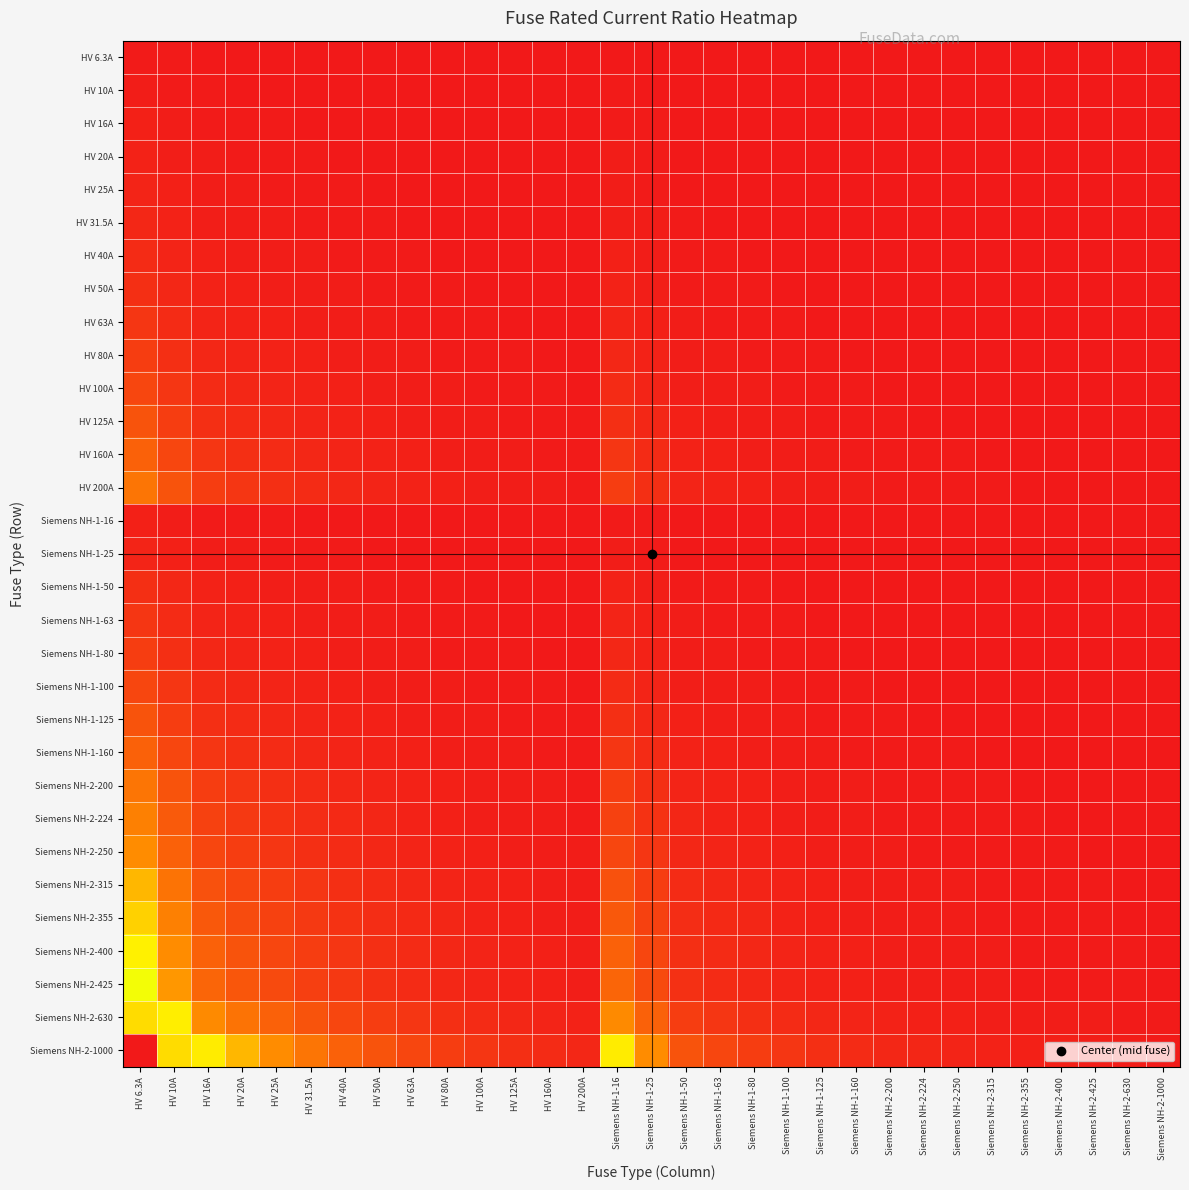

Reading right to left, transcribe all the data shown in this chart.

HV 6.3A: Siemens NH-2-1000=0.0	Siemens NH-2-630=0.0	Siemens NH-2-425=0.0	Siemens NH-2-400=0.0	Siemens NH-2-355=0.0	Siemens NH-2-315=0.0	Siemens NH-2-250=0.0	Siemens NH-2-224=0.0	Siemens NH-2-200=0.0	Siemens NH-1-160=0.0	Siemens NH-1-125=0.1	Siemens NH-1-100=0.1	Siemens NH-1-80=0.1	Siemens NH-1-63=0.1	Siemens NH-1-50=0.1	Siemens NH-1-25=0.3	Siemens NH-1-16=0.4	HV 200A=0.0	HV 160A=0.0	HV 125A=0.1	HV 100A=0.1	HV 80A=0.1	HV 63A=0.1	HV 50A=0.1	HV 40A=0.2	HV 31.5A=0.2	HV 25A=0.3	HV 20A=0.3	HV 16A=0.4	HV 10A=0.6	HV 6.3A=1.0
HV 10A: Siemens NH-2-1000=0.0	Siemens NH-2-630=0.0	Siemens NH-2-425=0.0	Siemens NH-2-400=0.0	Siemens NH-2-355=0.0	Siemens NH-2-315=0.0	Siemens NH-2-250=0.0	Siemens NH-2-224=0.0	Siemens NH-2-200=0.1	Siemens NH-1-160=0.1	Siemens NH-1-125=0.1	Siemens NH-1-100=0.1	Siemens NH-1-80=0.1	Siemens NH-1-63=0.2	Siemens NH-1-50=0.2	Siemens NH-1-25=0.4	Siemens NH-1-16=0.6	HV 200A=0.1	HV 160A=0.1	HV 125A=0.1	HV 100A=0.1	HV 80A=0.1	HV 63A=0.2	HV 50A=0.2	HV 40A=0.2	HV 31.5A=0.3	HV 25A=0.4	HV 20A=0.5	HV 16A=0.6	HV 10A=1.0	HV 6.3A=1.6
HV 16A: Siemens NH-2-1000=0.0	Siemens NH-2-630=0.0	Siemens NH-2-425=0.0	Siemens NH-2-400=0.0	Siemens NH-2-355=0.0	Siemens NH-2-315=0.1	Siemens NH-2-250=0.1	Siemens NH-2-224=0.1	Siemens NH-2-200=0.1	Siemens NH-1-160=0.1	Siemens NH-1-125=0.1	Siemens NH-1-100=0.2	Siemens NH-1-80=0.2	Siemens NH-1-63=0.3	Siemens NH-1-50=0.3	Siemens NH-1-25=0.6	Siemens NH-1-16=1.0	HV 200A=0.1	HV 160A=0.1	HV 125A=0.1	HV 100A=0.2	HV 80A=0.2	HV 63A=0.3	HV 50A=0.3	HV 40A=0.4	HV 31.5A=0.5	HV 25A=0.6	HV 20A=0.8	HV 16A=1.0	HV 10A=1.6	HV 6.3A=2.5
HV 20A: Siemens NH-2-1000=0.0	Siemens NH-2-630=0.0	Siemens NH-2-425=0.0	Siemens NH-2-400=0.1	Siemens NH-2-355=0.1	Siemens NH-2-315=0.1	Siemens NH-2-250=0.1	Siemens NH-2-224=0.1	Siemens NH-2-200=0.1	Siemens NH-1-160=0.1	Siemens NH-1-125=0.2	Siemens NH-1-100=0.2	Siemens NH-1-80=0.2	Siemens NH-1-63=0.3	Siemens NH-1-50=0.4	Siemens NH-1-25=0.8	Siemens NH-1-16=1.2	HV 200A=0.1	HV 160A=0.1	HV 125A=0.2	HV 100A=0.2	HV 80A=0.2	HV 63A=0.3	HV 50A=0.4	HV 40A=0.5	HV 31.5A=0.6	HV 25A=0.8	HV 20A=1.0	HV 16A=1.2	HV 10A=2.0	HV 6.3A=3.2
HV 25A: Siemens NH-2-1000=0.0	Siemens NH-2-630=0.0	Siemens NH-2-425=0.1	Siemens NH-2-400=0.1	Siemens NH-2-355=0.1	Siemens NH-2-315=0.1	Siemens NH-2-250=0.1	Siemens NH-2-224=0.1	Siemens NH-2-200=0.1	Siemens NH-1-160=0.2	Siemens NH-1-125=0.2	Siemens NH-1-100=0.2	Siemens NH-1-80=0.3	Siemens NH-1-63=0.4	Siemens NH-1-50=0.5	Siemens NH-1-25=1.0	Siemens NH-1-16=1.6	HV 200A=0.1	HV 160A=0.2	HV 125A=0.2	HV 100A=0.2	HV 80A=0.3	HV 63A=0.4	HV 50A=0.5	HV 40A=0.6	HV 31.5A=0.8	HV 25A=1.0	HV 20A=1.2	HV 16A=1.6	HV 10A=2.5	HV 6.3A=4.0
HV 31.5A: Siemens NH-2-1000=0.0	Siemens NH-2-630=0.1	Siemens NH-2-425=0.1	Siemens NH-2-400=0.1	Siemens NH-2-355=0.1	Siemens NH-2-315=0.1	Siemens NH-2-250=0.1	Siemens NH-2-224=0.1	Siemens NH-2-200=0.2	Siemens NH-1-160=0.2	Siemens NH-1-125=0.3	Siemens NH-1-100=0.3	Siemens NH-1-80=0.4	Siemens NH-1-63=0.5	Siemens NH-1-50=0.6	Siemens NH-1-25=1.3	Siemens NH-1-16=2.0	HV 200A=0.2	HV 160A=0.2	HV 125A=0.3	HV 100A=0.3	HV 80A=0.4	HV 63A=0.5	HV 50A=0.6	HV 40A=0.8	HV 31.5A=1.0	HV 25A=1.3	HV 20A=1.6	HV 16A=2.0	HV 10A=3.1	HV 6.3A=5.0
HV 40A: Siemens NH-2-1000=0.0	Siemens NH-2-630=0.1	Siemens NH-2-425=0.1	Siemens NH-2-400=0.1	Siemens NH-2-355=0.1	Siemens NH-2-315=0.1	Siemens NH-2-250=0.2	Siemens NH-2-224=0.2	Siemens NH-2-200=0.2	Siemens NH-1-160=0.2	Siemens NH-1-125=0.3	Siemens NH-1-100=0.4	Siemens NH-1-80=0.5	Siemens NH-1-63=0.6	Siemens NH-1-50=0.8	Siemens NH-1-25=1.6	Siemens NH-1-16=2.5	HV 200A=0.2	HV 160A=0.2	HV 125A=0.3	HV 100A=0.4	HV 80A=0.5	HV 63A=0.6	HV 50A=0.8	HV 40A=1.0	HV 31.5A=1.3	HV 25A=1.6	HV 20A=2.0	HV 16A=2.5	HV 10A=4.0	HV 6.3A=6.3
HV 50A: Siemens NH-2-1000=0.1	Siemens NH-2-630=0.1	Siemens NH-2-425=0.1	Siemens NH-2-400=0.1	Siemens NH-2-355=0.1	Siemens NH-2-315=0.2	Siemens NH-2-250=0.2	Siemens NH-2-224=0.2	Siemens NH-2-200=0.2	Siemens NH-1-160=0.3	Siemens NH-1-125=0.4	Siemens NH-1-100=0.5	Siemens NH-1-80=0.6	Siemens NH-1-63=0.8	Siemens NH-1-50=1.0	Siemens NH-1-25=2.0	Siemens NH-1-16=3.1	HV 200A=0.2	HV 160A=0.3	HV 125A=0.4	HV 100A=0.5	HV 80A=0.6	HV 63A=0.8	HV 50A=1.0	HV 40A=1.2	HV 31.5A=1.6	HV 25A=2.0	HV 20A=2.5	HV 16A=3.1	HV 10A=5.0	HV 6.3A=7.9
HV 63A: Siemens NH-2-1000=0.1	Siemens NH-2-630=0.1	Siemens NH-2-425=0.1	Siemens NH-2-400=0.2	Siemens NH-2-355=0.2	Siemens NH-2-315=0.2	Siemens NH-2-250=0.3	Siemens NH-2-224=0.3	Siemens NH-2-200=0.3	Siemens NH-1-160=0.4	Siemens NH-1-125=0.5	Siemens NH-1-100=0.6	Siemens NH-1-80=0.8	Siemens NH-1-63=1.0	Siemens NH-1-50=1.3	Siemens NH-1-25=2.5	Siemens NH-1-16=3.9	HV 200A=0.3	HV 160A=0.4	HV 125A=0.5	HV 100A=0.6	HV 80A=0.8	HV 63A=1.0	HV 50A=1.3	HV 40A=1.6	HV 31.5A=2.0	HV 25A=2.5	HV 20A=3.1	HV 16A=3.9	HV 10A=6.3	HV 6.3A=10.0
HV 80A: Siemens NH-2-1000=0.1	Siemens NH-2-630=0.1	Siemens NH-2-425=0.2	Siemens NH-2-400=0.2	Siemens NH-2-355=0.2	Siemens NH-2-315=0.3	Siemens NH-2-250=0.3	Siemens NH-2-224=0.4	Siemens NH-2-200=0.4	Siemens NH-1-160=0.5	Siemens NH-1-125=0.6	Siemens NH-1-100=0.8	Siemens NH-1-80=1.0	Siemens NH-1-63=1.3	Siemens NH-1-50=1.6	Siemens NH-1-25=3.2	Siemens NH-1-16=5.0	HV 200A=0.4	HV 160A=0.5	HV 125A=0.6	HV 100A=0.8	HV 80A=1.0	HV 63A=1.3	HV 50A=1.6	HV 40A=2.0	HV 31.5A=2.5	HV 25A=3.2	HV 20A=4.0	HV 16A=5.0	HV 10A=8.0	HV 6.3A=12.7
HV 100A: Siemens NH-2-1000=0.1	Siemens NH-2-630=0.2	Siemens NH-2-425=0.2	Siemens NH-2-400=0.2	Siemens NH-2-355=0.3	Siemens NH-2-315=0.3	Siemens NH-2-250=0.4	Siemens NH-2-224=0.4	Siemens NH-2-200=0.5	Siemens NH-1-160=0.6	Siemens NH-1-125=0.8	Siemens NH-1-100=1.0	Siemens NH-1-80=1.2	Siemens NH-1-63=1.6	Siemens NH-1-50=2.0	Siemens NH-1-25=4.0	Siemens NH-1-16=6.2	HV 200A=0.5	HV 160A=0.6	HV 125A=0.8	HV 100A=1.0	HV 80A=1.2	HV 63A=1.6	HV 50A=2.0	HV 40A=2.5	HV 31.5A=3.2	HV 25A=4.0	HV 20A=5.0	HV 16A=6.2	HV 10A=10.0	HV 6.3A=15.9
HV 125A: Siemens NH-2-1000=0.1	Siemens NH-2-630=0.2	Siemens NH-2-425=0.3	Siemens NH-2-400=0.3	Siemens NH-2-355=0.4	Siemens NH-2-315=0.4	Siemens NH-2-250=0.5	Siemens NH-2-224=0.6	Siemens NH-2-200=0.6	Siemens NH-1-160=0.8	Siemens NH-1-125=1.0	Siemens NH-1-100=1.2	Siemens NH-1-80=1.6	Siemens NH-1-63=2.0	Siemens NH-1-50=2.5	Siemens NH-1-25=5.0	Siemens NH-1-16=7.8	HV 200A=0.6	HV 160A=0.8	HV 125A=1.0	HV 100A=1.2	HV 80A=1.6	HV 63A=2.0	HV 50A=2.5	HV 40A=3.1	HV 31.5A=4.0	HV 25A=5.0	HV 20A=6.2	HV 16A=7.8	HV 10A=12.5	HV 6.3A=19.8
HV 160A: Siemens NH-2-1000=0.2	Siemens NH-2-630=0.3	Siemens NH-2-425=0.4	Siemens NH-2-400=0.4	Siemens NH-2-355=0.5	Siemens NH-2-315=0.5	Siemens NH-2-250=0.6	Siemens NH-2-224=0.7	Siemens NH-2-200=0.8	Siemens NH-1-160=1.0	Siemens NH-1-125=1.3	Siemens NH-1-100=1.6	Siemens NH-1-80=2.0	Siemens NH-1-63=2.5	Siemens NH-1-50=3.2	Siemens NH-1-25=6.4	Siemens NH-1-16=10.0	HV 200A=0.8	HV 160A=1.0	HV 125A=1.3	HV 100A=1.6	HV 80A=2.0	HV 63A=2.5	HV 50A=3.2	HV 40A=4.0	HV 31.5A=5.1	HV 25A=6.4	HV 20A=8.0	HV 16A=10.0	HV 10A=16.0	HV 6.3A=25.4
HV 200A: Siemens NH-2-1000=0.2	Siemens NH-2-630=0.3	Siemens NH-2-425=0.5	Siemens NH-2-400=0.5	Siemens NH-2-355=0.6	Siemens NH-2-315=0.6	Siemens NH-2-250=0.8	Siemens NH-2-224=0.9	Siemens NH-2-200=1.0	Siemens NH-1-160=1.2	Siemens NH-1-125=1.6	Siemens NH-1-100=2.0	Siemens NH-1-80=2.5	Siemens NH-1-63=3.2	Siemens NH-1-50=4.0	Siemens NH-1-25=8.0	Siemens NH-1-16=12.5	HV 200A=1.0	HV 160A=1.2	HV 125A=1.6	HV 100A=2.0	HV 80A=2.5	HV 63A=3.2	HV 50A=4.0	HV 40A=5.0	HV 31.5A=6.3	HV 25A=8.0	HV 20A=10.0	HV 16A=12.5	HV 10A=20.0	HV 6.3A=31.7
Siemens NH-1-16: Siemens NH-2-1000=0.0	Siemens NH-2-630=0.0	Siemens NH-2-425=0.0	Siemens NH-2-400=0.0	Siemens NH-2-355=0.0	Siemens NH-2-315=0.1	Siemens NH-2-250=0.1	Siemens NH-2-224=0.1	Siemens NH-2-200=0.1	Siemens NH-1-160=0.1	Siemens NH-1-125=0.1	Siemens NH-1-100=0.2	Siemens NH-1-80=0.2	Siemens NH-1-63=0.3	Siemens NH-1-50=0.3	Siemens NH-1-25=0.6	Siemens NH-1-16=1.0	HV 200A=0.1	HV 160A=0.1	HV 125A=0.1	HV 100A=0.2	HV 80A=0.2	HV 63A=0.3	HV 50A=0.3	HV 40A=0.4	HV 31.5A=0.5	HV 25A=0.6	HV 20A=0.8	HV 16A=1.0	HV 10A=1.6	HV 6.3A=2.5
Siemens NH-1-25: Siemens NH-2-1000=0.0	Siemens NH-2-630=0.0	Siemens NH-2-425=0.1	Siemens NH-2-400=0.1	Siemens NH-2-355=0.1	Siemens NH-2-315=0.1	Siemens NH-2-250=0.1	Siemens NH-2-224=0.1	Siemens NH-2-200=0.1	Siemens NH-1-160=0.2	Siemens NH-1-125=0.2	Siemens NH-1-100=0.2	Siemens NH-1-80=0.3	Siemens NH-1-63=0.4	Siemens NH-1-50=0.5	Siemens NH-1-25=1.0	Siemens NH-1-16=1.6	HV 200A=0.1	HV 160A=0.2	HV 125A=0.2	HV 100A=0.2	HV 80A=0.3	HV 63A=0.4	HV 50A=0.5	HV 40A=0.6	HV 31.5A=0.8	HV 25A=1.0	HV 20A=1.2	HV 16A=1.6	HV 10A=2.5	HV 6.3A=4.0
Siemens NH-1-50: Siemens NH-2-1000=0.1	Siemens NH-2-630=0.1	Siemens NH-2-425=0.1	Siemens NH-2-400=0.1	Siemens NH-2-355=0.1	Siemens NH-2-315=0.2	Siemens NH-2-250=0.2	Siemens NH-2-224=0.2	Siemens NH-2-200=0.2	Siemens NH-1-160=0.3	Siemens NH-1-125=0.4	Siemens NH-1-100=0.5	Siemens NH-1-80=0.6	Siemens NH-1-63=0.8	Siemens NH-1-50=1.0	Siemens NH-1-25=2.0	Siemens NH-1-16=3.1	HV 200A=0.2	HV 160A=0.3	HV 125A=0.4	HV 100A=0.5	HV 80A=0.6	HV 63A=0.8	HV 50A=1.0	HV 40A=1.2	HV 31.5A=1.6	HV 25A=2.0	HV 20A=2.5	HV 16A=3.1	HV 10A=5.0	HV 6.3A=7.9
Siemens NH-1-63: Siemens NH-2-1000=0.1	Siemens NH-2-630=0.1	Siemens NH-2-425=0.1	Siemens NH-2-400=0.2	Siemens NH-2-355=0.2	Siemens NH-2-315=0.2	Siemens NH-2-250=0.3	Siemens NH-2-224=0.3	Siemens NH-2-200=0.3	Siemens NH-1-160=0.4	Siemens NH-1-125=0.5	Siemens NH-1-100=0.6	Siemens NH-1-80=0.8	Siemens NH-1-63=1.0	Siemens NH-1-50=1.3	Siemens NH-1-25=2.5	Siemens NH-1-16=3.9	HV 200A=0.3	HV 160A=0.4	HV 125A=0.5	HV 100A=0.6	HV 80A=0.8	HV 63A=1.0	HV 50A=1.3	HV 40A=1.6	HV 31.5A=2.0	HV 25A=2.5	HV 20A=3.1	HV 16A=3.9	HV 10A=6.3	HV 6.3A=10.0
Siemens NH-1-80: Siemens NH-2-1000=0.1	Siemens NH-2-630=0.1	Siemens NH-2-425=0.2	Siemens NH-2-400=0.2	Siemens NH-2-355=0.2	Siemens NH-2-315=0.3	Siemens NH-2-250=0.3	Siemens NH-2-224=0.4	Siemens NH-2-200=0.4	Siemens NH-1-160=0.5	Siemens NH-1-125=0.6	Siemens NH-1-100=0.8	Siemens NH-1-80=1.0	Siemens NH-1-63=1.3	Siemens NH-1-50=1.6	Siemens NH-1-25=3.2	Siemens NH-1-16=5.0	HV 200A=0.4	HV 160A=0.5	HV 125A=0.6	HV 100A=0.8	HV 80A=1.0	HV 63A=1.3	HV 50A=1.6	HV 40A=2.0	HV 31.5A=2.5	HV 25A=3.2	HV 20A=4.0	HV 16A=5.0	HV 10A=8.0	HV 6.3A=12.7
Siemens NH-1-100: Siemens NH-2-1000=0.1	Siemens NH-2-630=0.2	Siemens NH-2-425=0.2	Siemens NH-2-400=0.2	Siemens NH-2-355=0.3	Siemens NH-2-315=0.3	Siemens NH-2-250=0.4	Siemens NH-2-224=0.4	Siemens NH-2-200=0.5	Siemens NH-1-160=0.6	Siemens NH-1-125=0.8	Siemens NH-1-100=1.0	Siemens NH-1-80=1.2	Siemens NH-1-63=1.6	Siemens NH-1-50=2.0	Siemens NH-1-25=4.0	Siemens NH-1-16=6.2	HV 200A=0.5	HV 160A=0.6	HV 125A=0.8	HV 100A=1.0	HV 80A=1.2	HV 63A=1.6	HV 50A=2.0	HV 40A=2.5	HV 31.5A=3.2	HV 25A=4.0	HV 20A=5.0	HV 16A=6.2	HV 10A=10.0	HV 6.3A=15.9
Siemens NH-1-125: Siemens NH-2-1000=0.1	Siemens NH-2-630=0.2	Siemens NH-2-425=0.3	Siemens NH-2-400=0.3	Siemens NH-2-355=0.4	Siemens NH-2-315=0.4	Siemens NH-2-250=0.5	Siemens NH-2-224=0.6	Siemens NH-2-200=0.6	Siemens NH-1-160=0.8	Siemens NH-1-125=1.0	Siemens NH-1-100=1.2	Siemens NH-1-80=1.6	Siemens NH-1-63=2.0	Siemens NH-1-50=2.5	Siemens NH-1-25=5.0	Siemens NH-1-16=7.8	HV 200A=0.6	HV 160A=0.8	HV 125A=1.0	HV 100A=1.2	HV 80A=1.6	HV 63A=2.0	HV 50A=2.5	HV 40A=3.1	HV 31.5A=4.0	HV 25A=5.0	HV 20A=6.2	HV 16A=7.8	HV 10A=12.5	HV 6.3A=19.8
Siemens NH-1-160: Siemens NH-2-1000=0.2	Siemens NH-2-630=0.3	Siemens NH-2-425=0.4	Siemens NH-2-400=0.4	Siemens NH-2-355=0.5	Siemens NH-2-315=0.5	Siemens NH-2-250=0.6	Siemens NH-2-224=0.7	Siemens NH-2-200=0.8	Siemens NH-1-160=1.0	Siemens NH-1-125=1.3	Siemens NH-1-100=1.6	Siemens NH-1-80=2.0	Siemens NH-1-63=2.5	Siemens NH-1-50=3.2	Siemens NH-1-25=6.4	Siemens NH-1-16=10.0	HV 200A=0.8	HV 160A=1.0	HV 125A=1.3	HV 100A=1.6	HV 80A=2.0	HV 63A=2.5	HV 50A=3.2	HV 40A=4.0	HV 31.5A=5.1	HV 25A=6.4	HV 20A=8.0	HV 16A=10.0	HV 10A=16.0	HV 6.3A=25.4
Siemens NH-2-200: Siemens NH-2-1000=0.2	Siemens NH-2-630=0.3	Siemens NH-2-425=0.5	Siemens NH-2-400=0.5	Siemens NH-2-355=0.6	Siemens NH-2-315=0.6	Siemens NH-2-250=0.8	Siemens NH-2-224=0.9	Siemens NH-2-200=1.0	Siemens NH-1-160=1.2	Siemens NH-1-125=1.6	Siemens NH-1-100=2.0	Siemens NH-1-80=2.5	Siemens NH-1-63=3.2	Siemens NH-1-50=4.0	Siemens NH-1-25=8.0	Siemens NH-1-16=12.5	HV 200A=1.0	HV 160A=1.2	HV 125A=1.6	HV 100A=2.0	HV 80A=2.5	HV 63A=3.2	HV 50A=4.0	HV 40A=5.0	HV 31.5A=6.3	HV 25A=8.0	HV 20A=10.0	HV 16A=12.5	HV 10A=20.0	HV 6.3A=31.7
Siemens NH-2-224: Siemens NH-2-1000=0.2	Siemens NH-2-630=0.4	Siemens NH-2-425=0.5	Siemens NH-2-400=0.6	Siemens NH-2-355=0.6	Siemens NH-2-315=0.7	Siemens NH-2-250=0.9	Siemens NH-2-224=1.0	Siemens NH-2-200=1.1	Siemens NH-1-160=1.4	Siemens NH-1-125=1.8	Siemens NH-1-100=2.2	Siemens NH-1-80=2.8	Siemens NH-1-63=3.6	Siemens NH-1-50=4.5	Siemens NH-1-25=9.0	Siemens NH-1-16=14.0	HV 200A=1.1	HV 160A=1.4	HV 125A=1.8	HV 100A=2.2	HV 80A=2.8	HV 63A=3.6	HV 50A=4.5	HV 40A=5.6	HV 31.5A=7.1	HV 25A=9.0	HV 20A=11.2	HV 16A=14.0	HV 10A=22.4	HV 6.3A=35.6
Siemens NH-2-250: Siemens NH-2-1000=0.2	Siemens NH-2-630=0.4	Siemens NH-2-425=0.6	Siemens NH-2-400=0.6	Siemens NH-2-355=0.7	Siemens NH-2-315=0.8	Siemens NH-2-250=1.0	Siemens NH-2-224=1.1	Siemens NH-2-200=1.2	Siemens NH-1-160=1.6	Siemens NH-1-125=2.0	Siemens NH-1-100=2.5	Siemens NH-1-80=3.1	Siemens NH-1-63=4.0	Siemens NH-1-50=5.0	Siemens NH-1-25=10.0	Siemens NH-1-16=15.6	HV 200A=1.2	HV 160A=1.6	HV 125A=2.0	HV 100A=2.5	HV 80A=3.1	HV 63A=4.0	HV 50A=5.0	HV 40A=6.2	HV 31.5A=7.9	HV 25A=10.0	HV 20A=12.5	HV 16A=15.6	HV 10A=25.0	HV 6.3A=39.7
Siemens NH-2-315: Siemens NH-2-1000=0.3	Siemens NH-2-630=0.5	Siemens NH-2-425=0.7	Siemens NH-2-400=0.8	Siemens NH-2-355=0.9	Siemens NH-2-315=1.0	Siemens NH-2-250=1.3	Siemens NH-2-224=1.4	Siemens NH-2-200=1.6	Siemens NH-1-160=2.0	Siemens NH-1-125=2.5	Siemens NH-1-100=3.1	Siemens NH-1-80=3.9	Siemens NH-1-63=5.0	Siemens NH-1-50=6.3	Siemens NH-1-25=12.6	Siemens NH-1-16=19.7	HV 200A=1.6	HV 160A=2.0	HV 125A=2.5	HV 100A=3.1	HV 80A=3.9	HV 63A=5.0	HV 50A=6.3	HV 40A=7.9	HV 31.5A=10.0	HV 25A=12.6	HV 20A=15.8	HV 16A=19.7	HV 10A=31.5	HV 6.3A=50.0
Siemens NH-2-355: Siemens NH-2-1000=0.4	Siemens NH-2-630=0.6	Siemens NH-2-425=0.8	Siemens NH-2-400=0.9	Siemens NH-2-355=1.0	Siemens NH-2-315=1.1	Siemens NH-2-250=1.4	Siemens NH-2-224=1.6	Siemens NH-2-200=1.8	Siemens NH-1-160=2.2	Siemens NH-1-125=2.8	Siemens NH-1-100=3.5	Siemens NH-1-80=4.4	Siemens NH-1-63=5.6	Siemens NH-1-50=7.1	Siemens NH-1-25=14.2	Siemens NH-1-16=22.2	HV 200A=1.8	HV 160A=2.2	HV 125A=2.8	HV 100A=3.5	HV 80A=4.4	HV 63A=5.6	HV 50A=7.1	HV 40A=8.9	HV 31.5A=11.3	HV 25A=14.2	HV 20A=17.8	HV 16A=22.2	HV 10A=35.5	HV 6.3A=56.3
Siemens NH-2-400: Siemens NH-2-1000=0.4	Siemens NH-2-630=0.6	Siemens NH-2-425=0.9	Siemens NH-2-400=1.0	Siemens NH-2-355=1.1	Siemens NH-2-315=1.3	Siemens NH-2-250=1.6	Siemens NH-2-224=1.8	Siemens NH-2-200=2.0	Siemens NH-1-160=2.5	Siemens NH-1-125=3.2	Siemens NH-1-100=4.0	Siemens NH-1-80=5.0	Siemens NH-1-63=6.3	Siemens NH-1-50=8.0	Siemens NH-1-25=16.0	Siemens NH-1-16=25.0	HV 200A=2.0	HV 160A=2.5	HV 125A=3.2	HV 100A=4.0	HV 80A=5.0	HV 63A=6.3	HV 50A=8.0	HV 40A=10.0	HV 31.5A=12.7	HV 25A=16.0	HV 20A=20.0	HV 16A=25.0	HV 10A=40.0	HV 6.3A=63.5
Siemens NH-2-425: Siemens NH-2-1000=0.4	Siemens NH-2-630=0.7	Siemens NH-2-425=1.0	Siemens NH-2-400=1.1	Siemens NH-2-355=1.2	Siemens NH-2-315=1.3	Siemens NH-2-250=1.7	Siemens NH-2-224=1.9	Siemens NH-2-200=2.1	Siemens NH-1-160=2.7	Siemens NH-1-125=3.4	Siemens NH-1-100=4.2	Siemens NH-1-80=5.3	Siemens NH-1-63=6.7	Siemens NH-1-50=8.5	Siemens NH-1-25=17.0	Siemens NH-1-16=26.6	HV 200A=2.1	HV 160A=2.7	HV 125A=3.4	HV 100A=4.2	HV 80A=5.3	HV 63A=6.7	HV 50A=8.5	HV 40A=10.6	HV 31.5A=13.5	HV 25A=17.0	HV 20A=21.2	HV 16A=26.6	HV 10A=42.5	HV 6.3A=67.5
Siemens NH-2-630: Siemens NH-2-1000=0.6	Siemens NH-2-630=1.0	Siemens NH-2-425=1.5	Siemens NH-2-400=1.6	Siemens NH-2-355=1.8	Siemens NH-2-315=2.0	Siemens NH-2-250=2.5	Siemens NH-2-224=2.8	Siemens NH-2-200=3.1	Siemens NH-1-160=3.9	Siemens NH-1-125=5.0	Siemens NH-1-100=6.3	Siemens NH-1-80=7.9	Siemens NH-1-63=10.0	Siemens NH-1-50=12.6	Siemens NH-1-25=25.2	Siemens NH-1-16=39.4	HV 200A=3.1	HV 160A=3.9	HV 125A=5.0	HV 100A=6.3	HV 80A=7.9	HV 63A=10.0	HV 50A=12.6	HV 40A=15.8	HV 31.5A=20.0	HV 25A=25.2	HV 20A=31.5	HV 16A=39.4	HV 10A=63.0	HV 6.3A=100.0
Siemens NH-2-1000: Siemens NH-2-1000=1.0	Siemens NH-2-630=1.6	Siemens NH-2-425=2.4	Siemens NH-2-400=2.5	Siemens NH-2-355=2.8	Siemens NH-2-315=3.2	Siemens NH-2-250=4.0	Siemens NH-2-224=4.5	Siemens NH-2-200=5.0	Siemens NH-1-160=6.2	Siemens NH-1-125=8.0	Siemens NH-1-100=10.0	Siemens NH-1-80=12.5	Siemens NH-1-63=15.9	Siemens NH-1-50=20.0	Siemens NH-1-25=40.0	Siemens NH-1-16=62.5	HV 200A=5.0	HV 160A=6.2	HV 125A=8.0	HV 100A=10.0	HV 80A=12.5	HV 63A=15.9	HV 50A=20.0	HV 40A=25.0	HV 31.5A=31.7	HV 25A=40.0	HV 20A=50.0	HV 16A=62.5	HV 10A=100.0	HV 6.3A=158.7